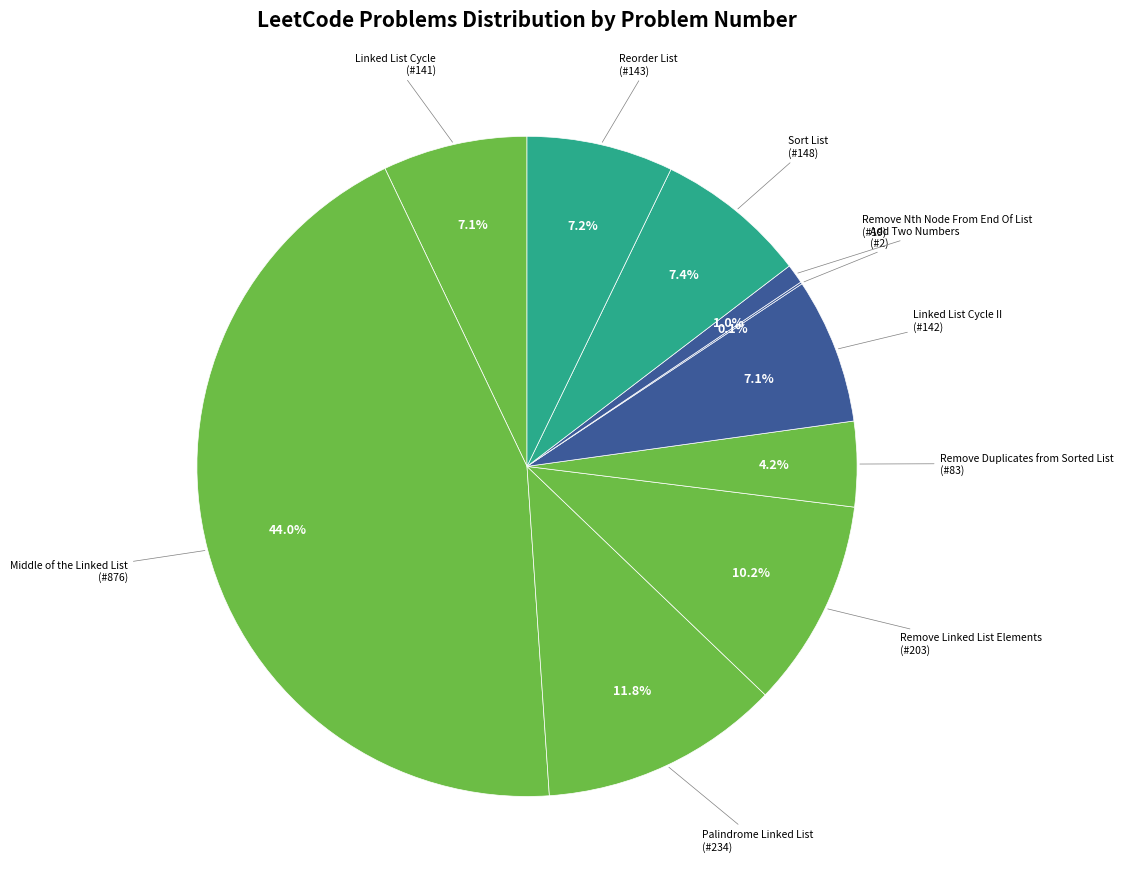

How many slices are in this pie chart?

10